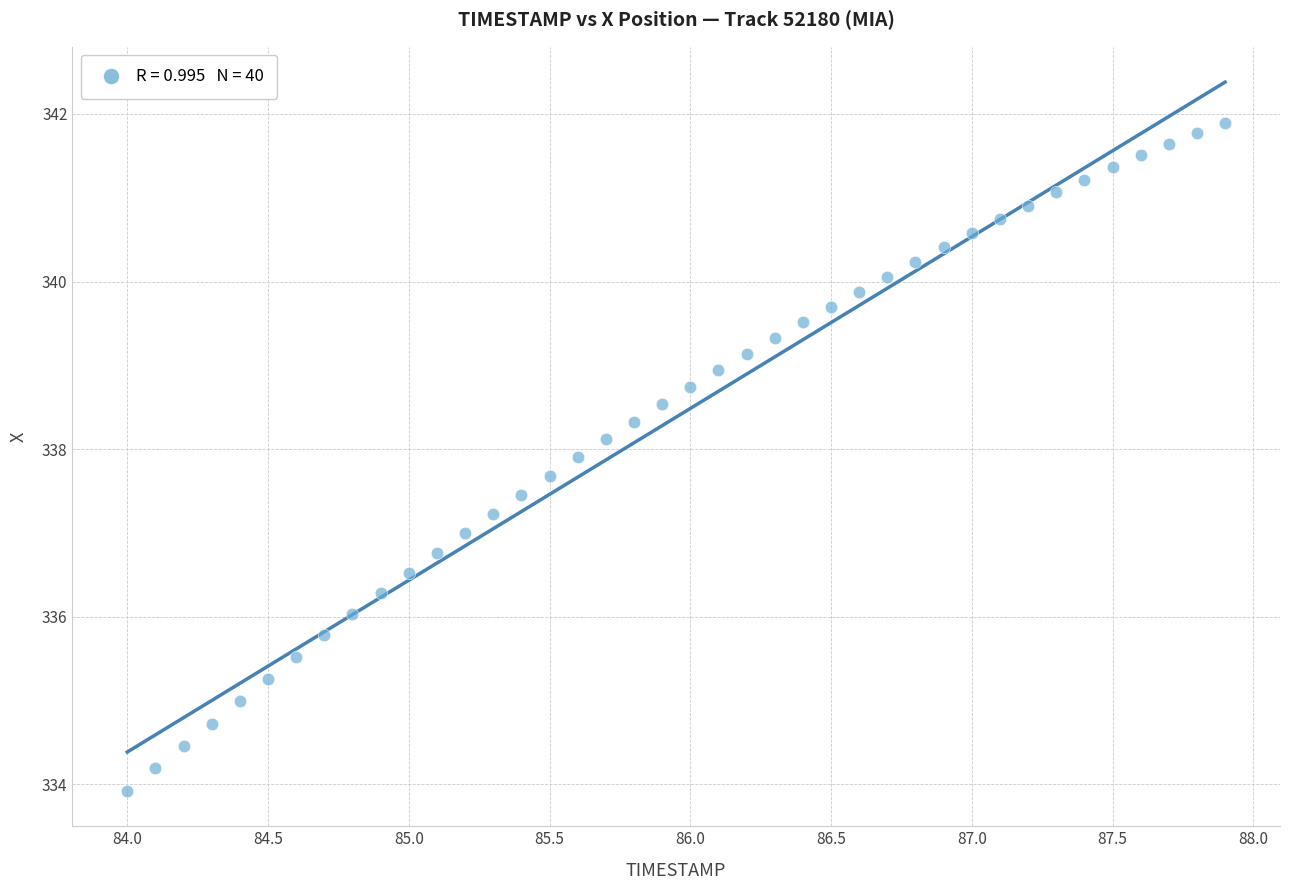

What is the range of Y values (max minus min)?

8.0